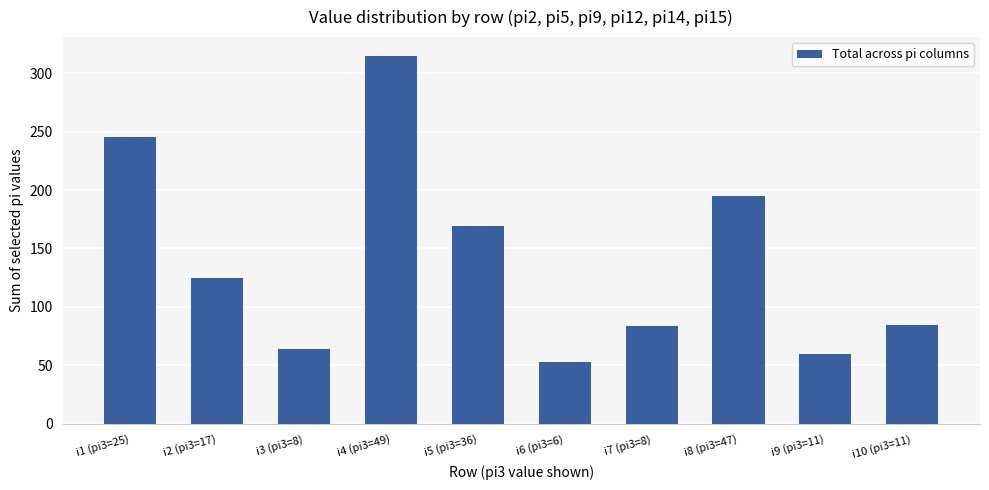

What is the sum of all values?

1395